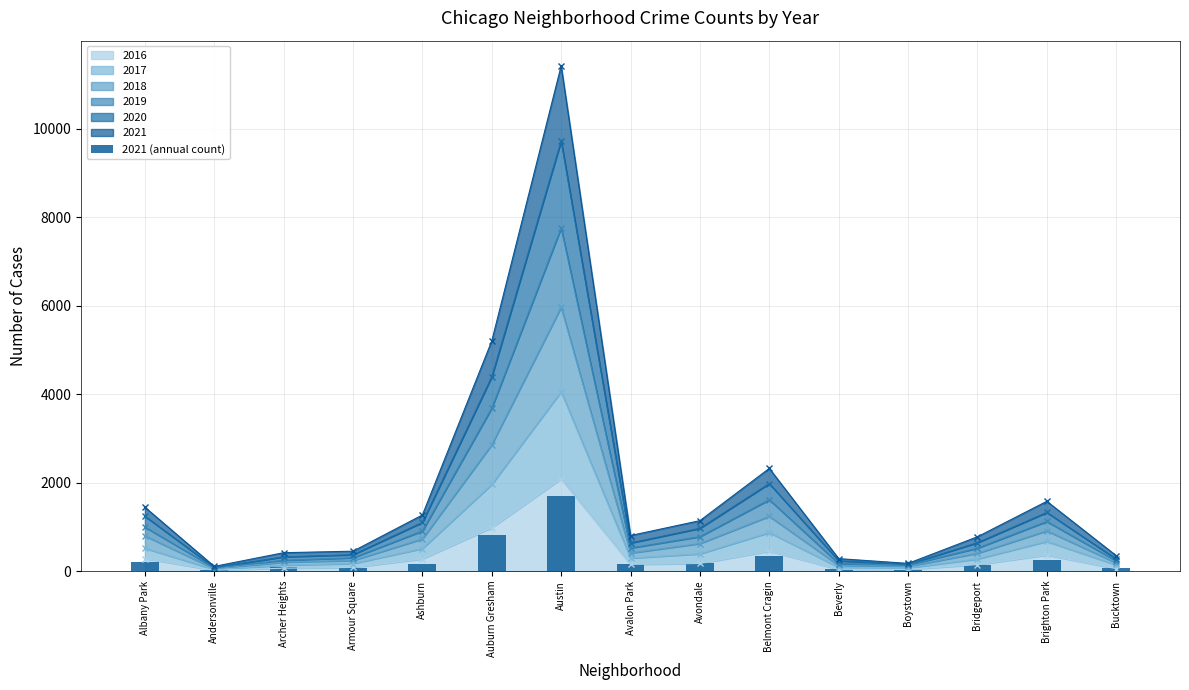

List the labels in order of value, smallest first.

Boystown, Andersonville, Beverly, Bucktown, Armour Square, Archer Heights, Bridgeport, Avalon Park, Ashburn, Avondale, Albany Park, Brighton Park, Belmont Cragin, Auburn Gresham, Austin